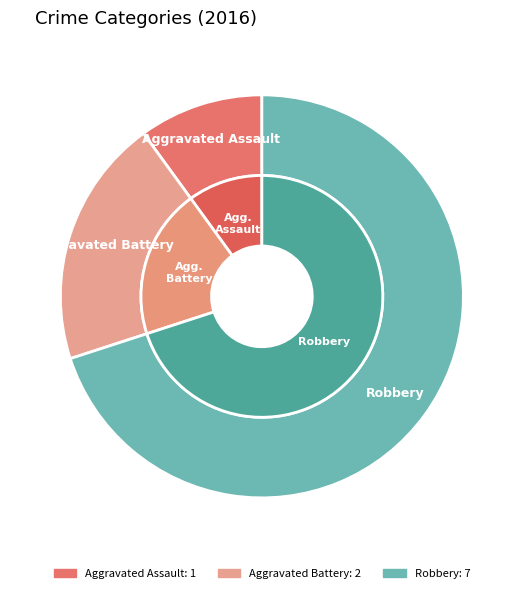

What is the ratio of the value at Aggravated Battery to the value at Aggravated Assault?

2.0